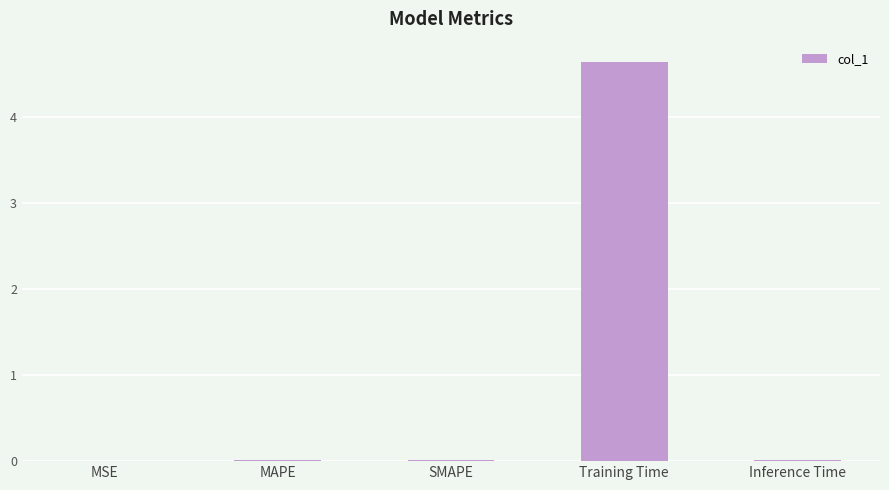

True or false: the data shows 0.0 at SMAPE.

True